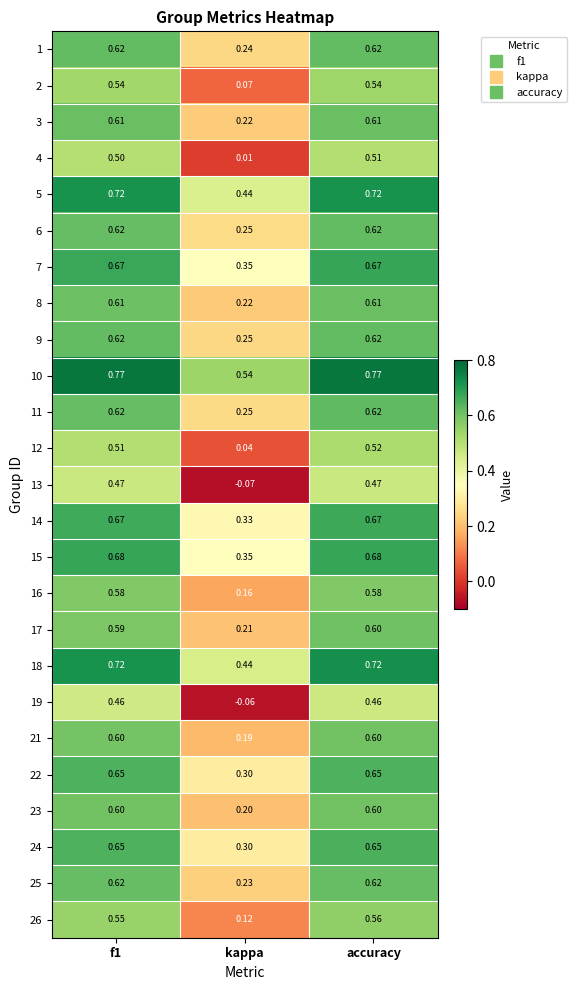

What is the total value across all series at accuracy?

15.3